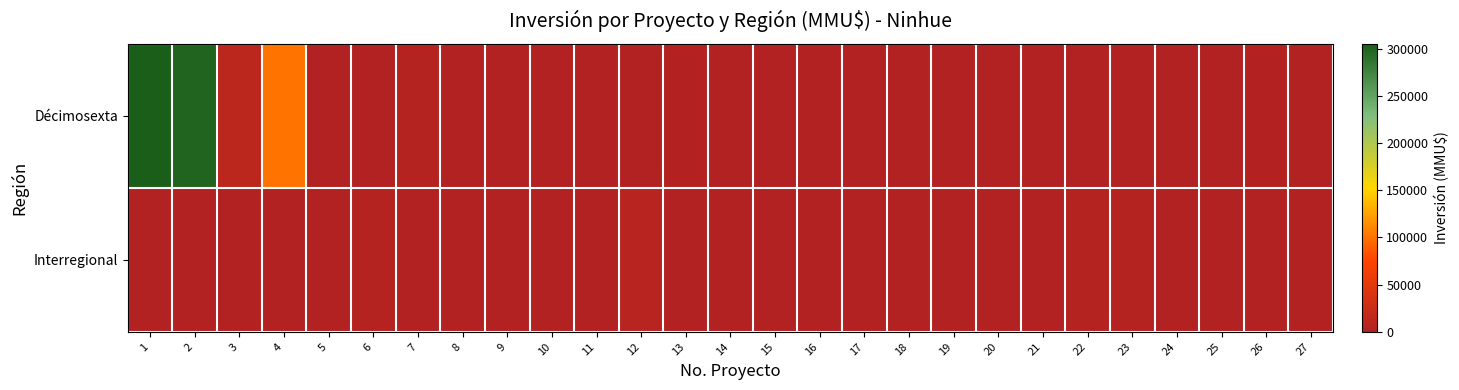

At which category is the sum across all series the highest?

1